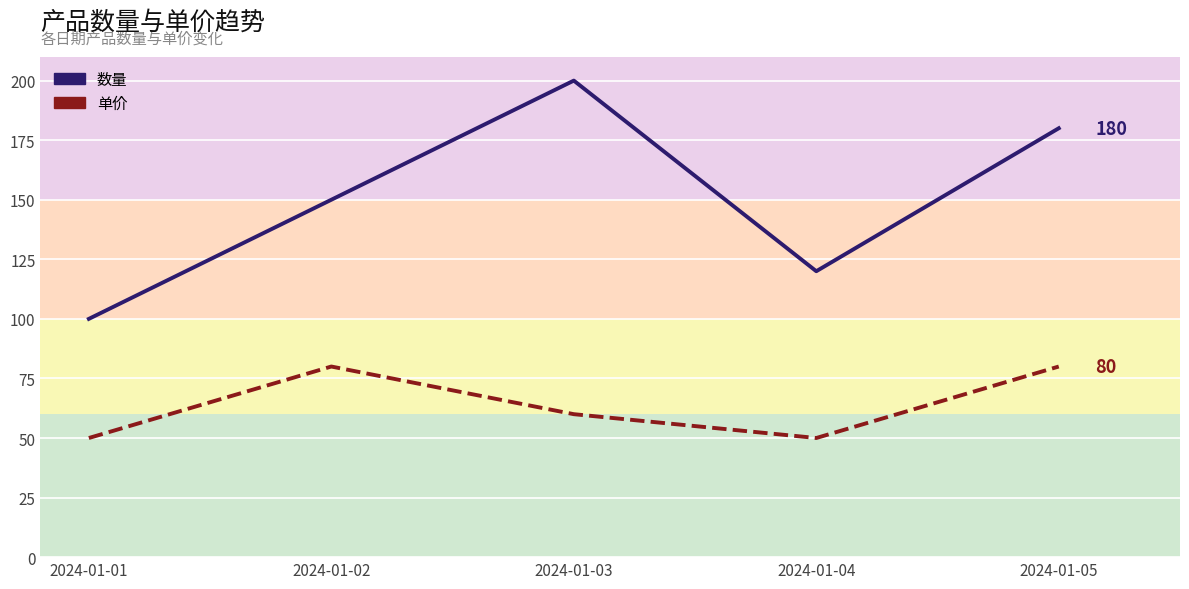

The value of 数量 at 2024-01-03 is 271. True or false?

False